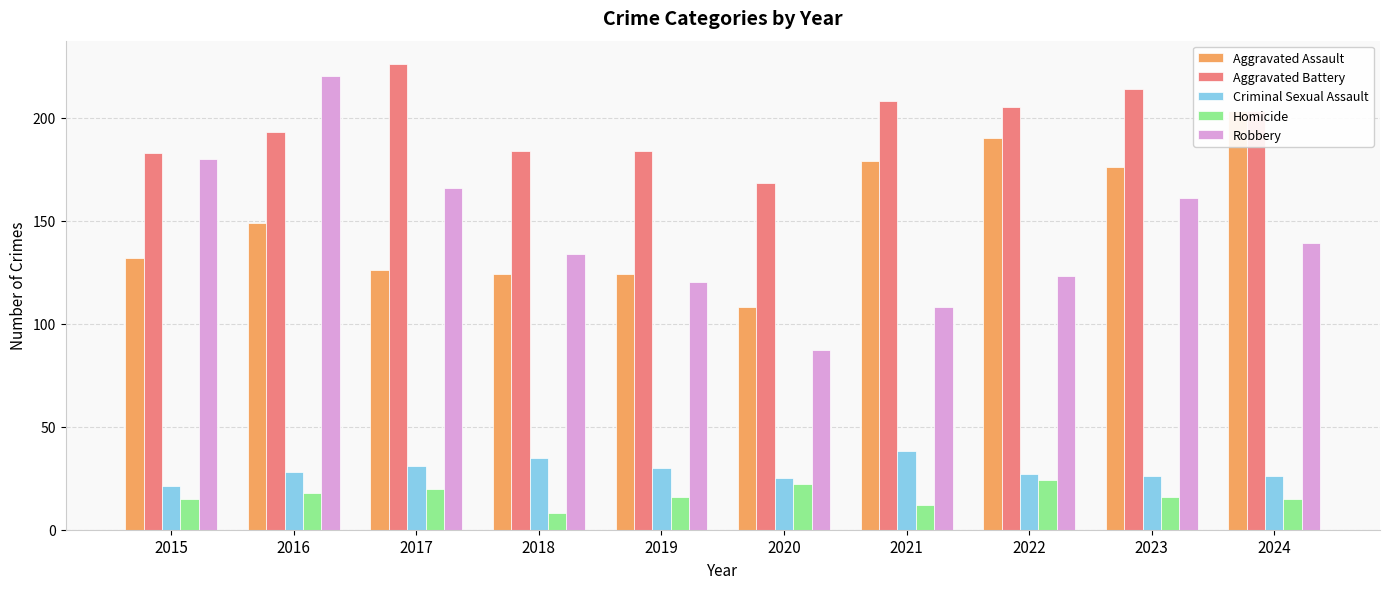

List the series in order of their peak value, lowest first.

Homicide, Criminal Sexual Assault, Aggravated Assault, Robbery, Aggravated Battery